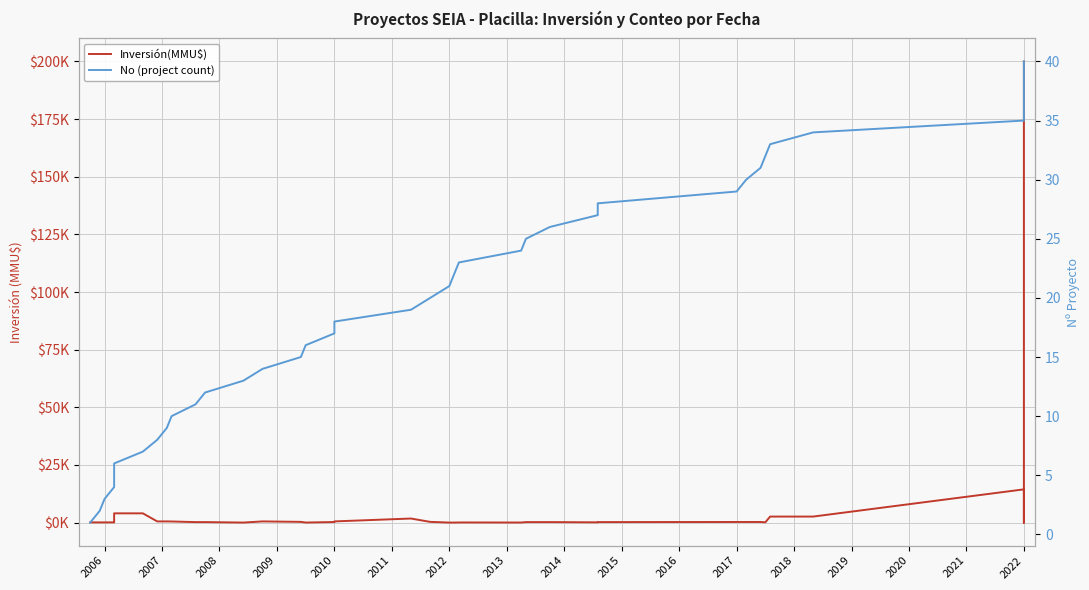

Is this an area chart (filled region under the line)?

No